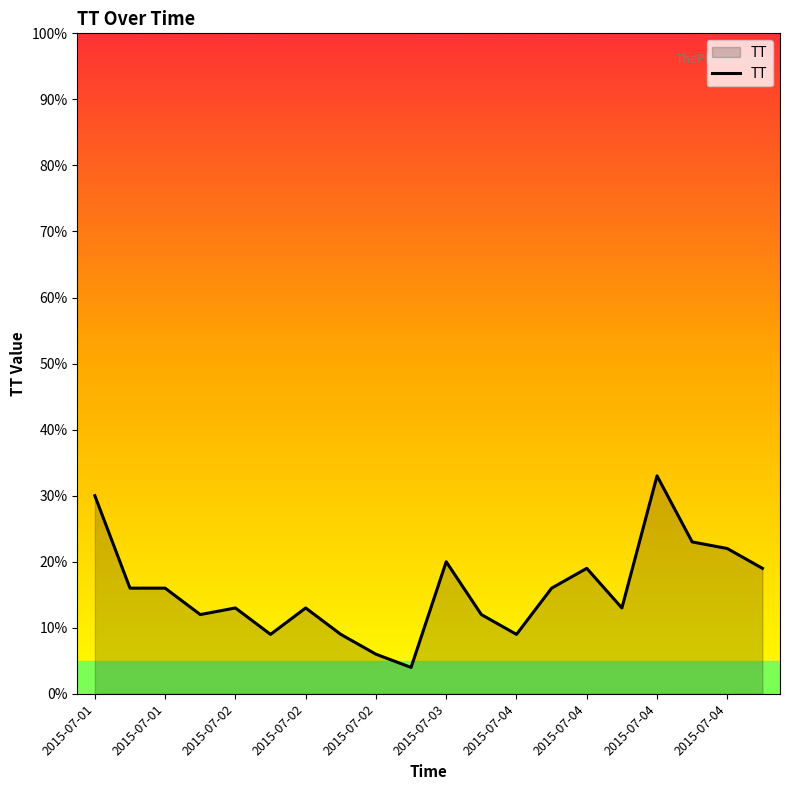

What is the greatest value displayed?

33